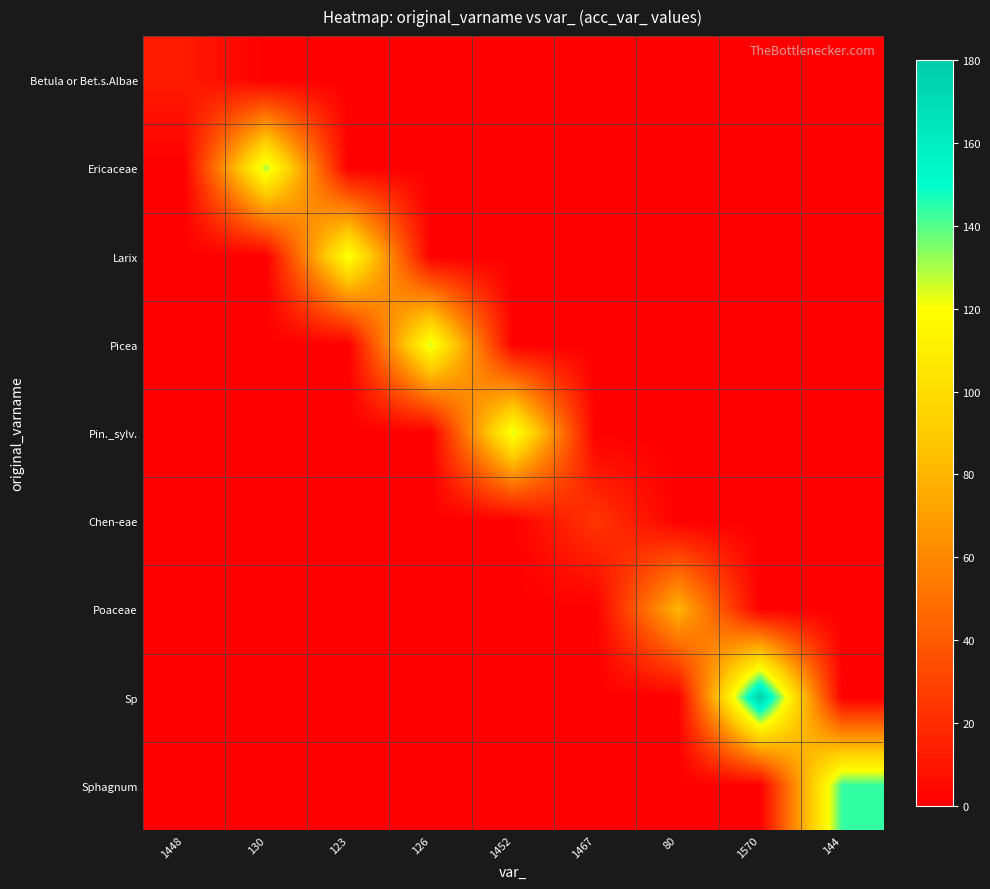

At which category does the chart reach its minimum across all series?

130